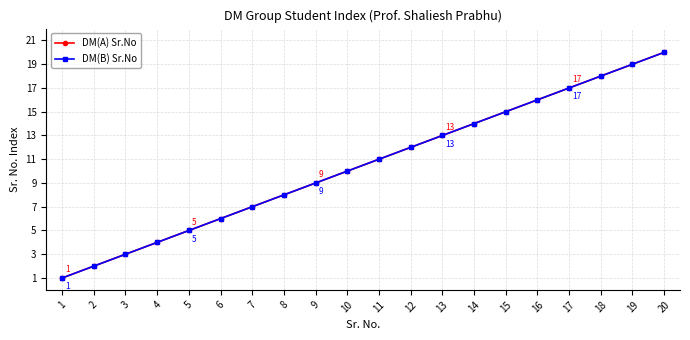

Is this an area chart (filled region under the line)?

No